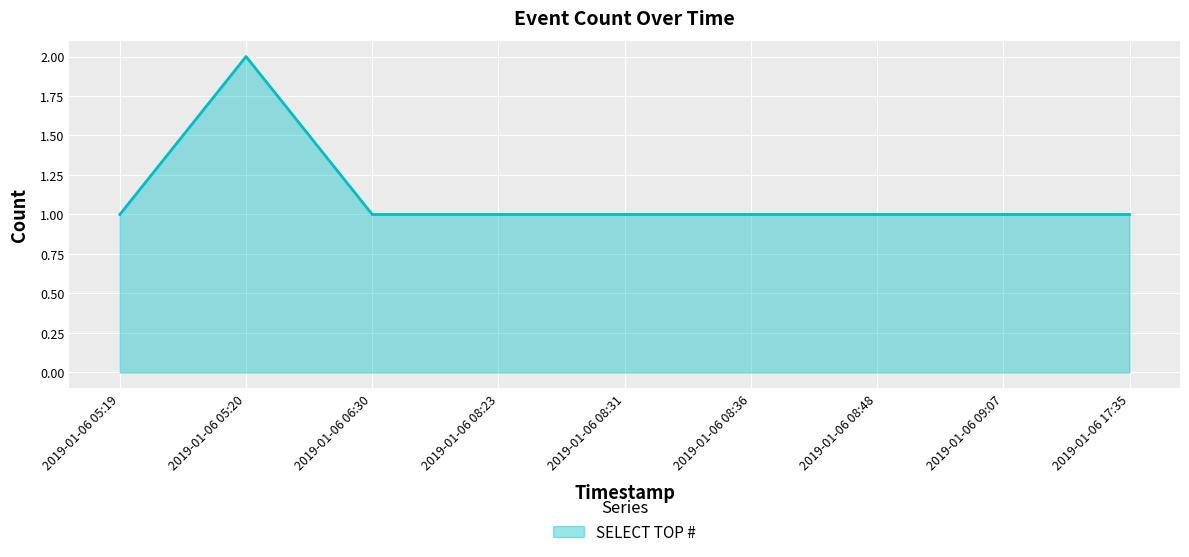

The chart shows a value of 2 at 2019-01-06 09:07. True or false?

False